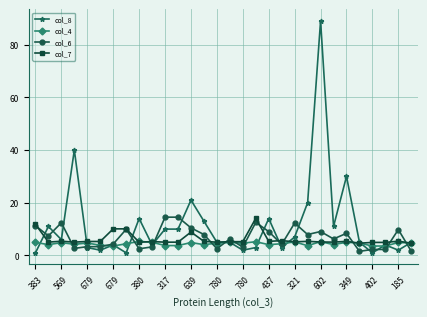

Which series has the widest spread of values?

col_8